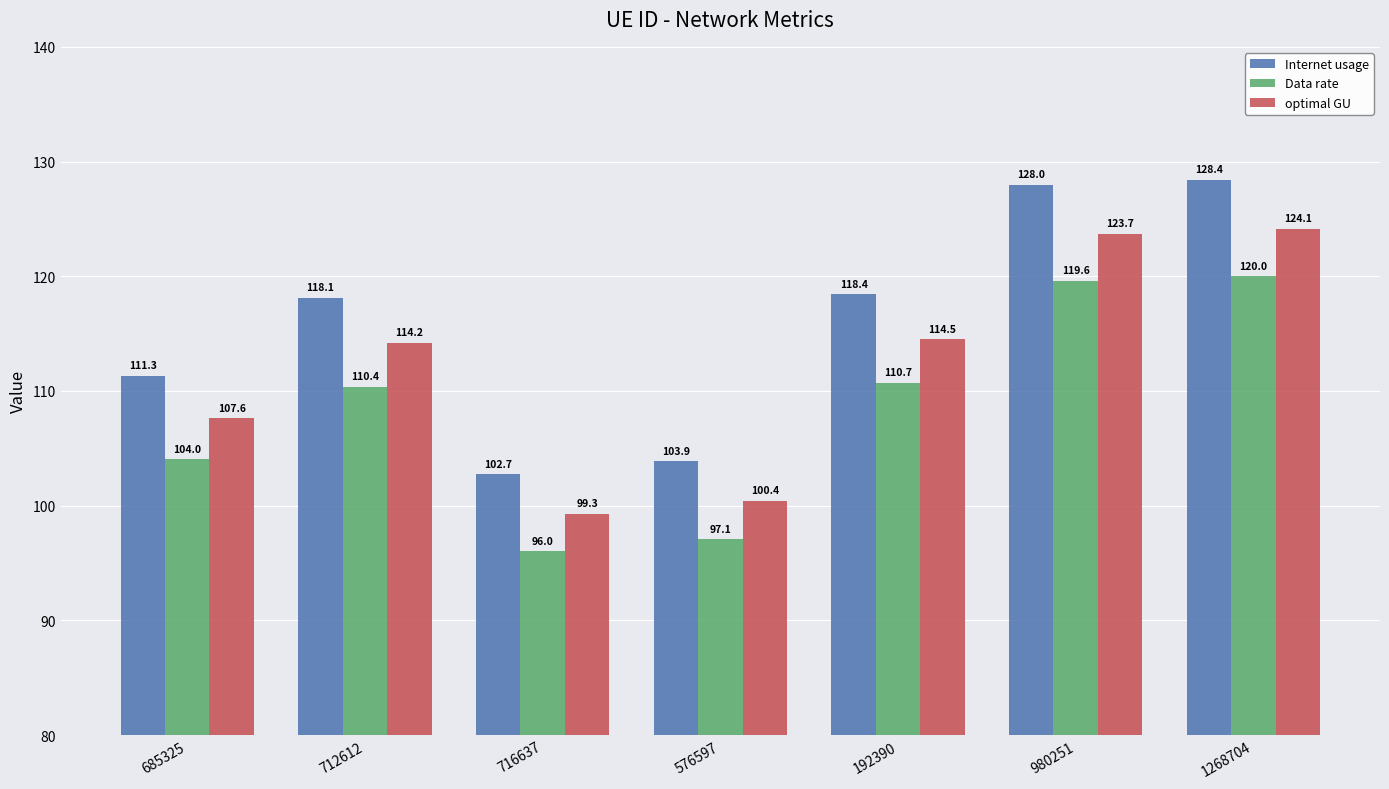

What is the smallest value displayed?

96.0